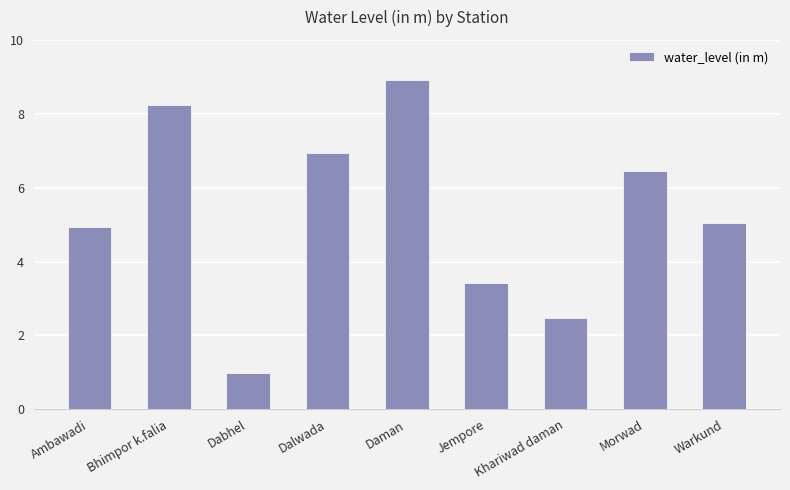

List the labels in order of value, largest first.

Daman, Bhimpor k.falia, Dalwada, Morwad, Warkund, Ambawadi, Jempore, Khariwad daman, Dabhel